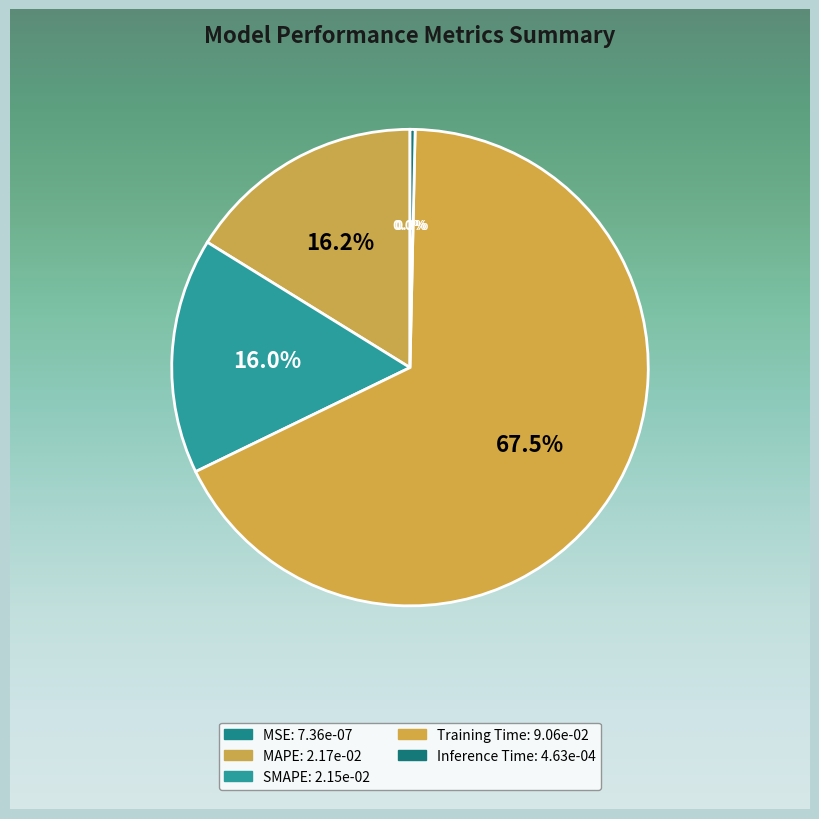

What percentage do MAPE and Inference Time together represent?

16.5%